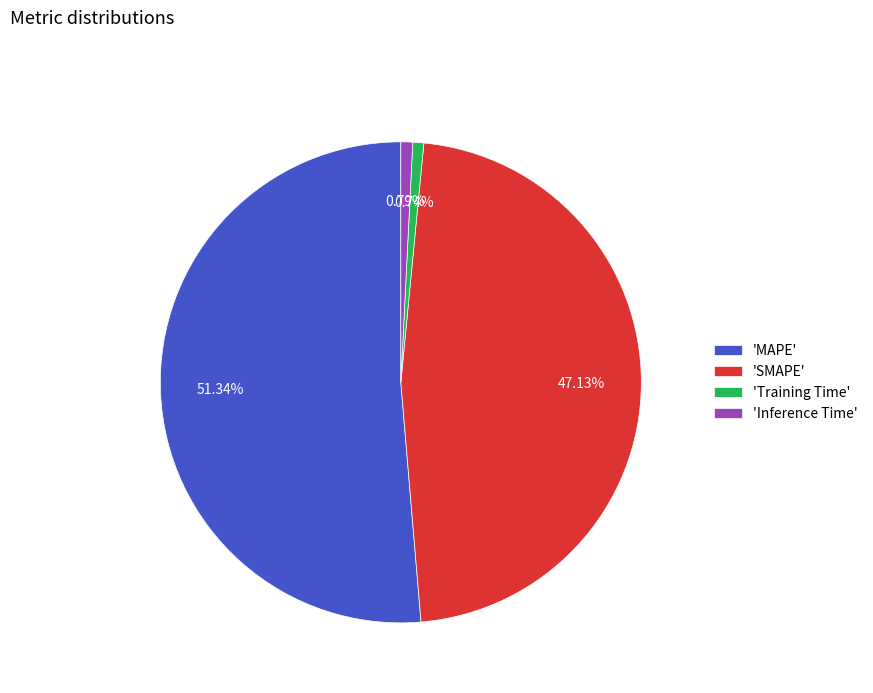

Which category has the biggest portion of the pie?

'MAPE'